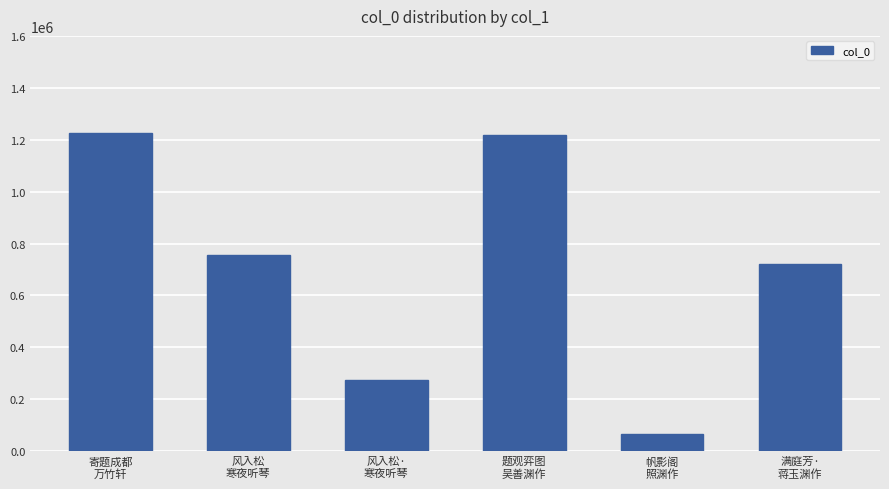

Where is the data nearest to the value 645255?

满庭芳·
蒋玉渊作